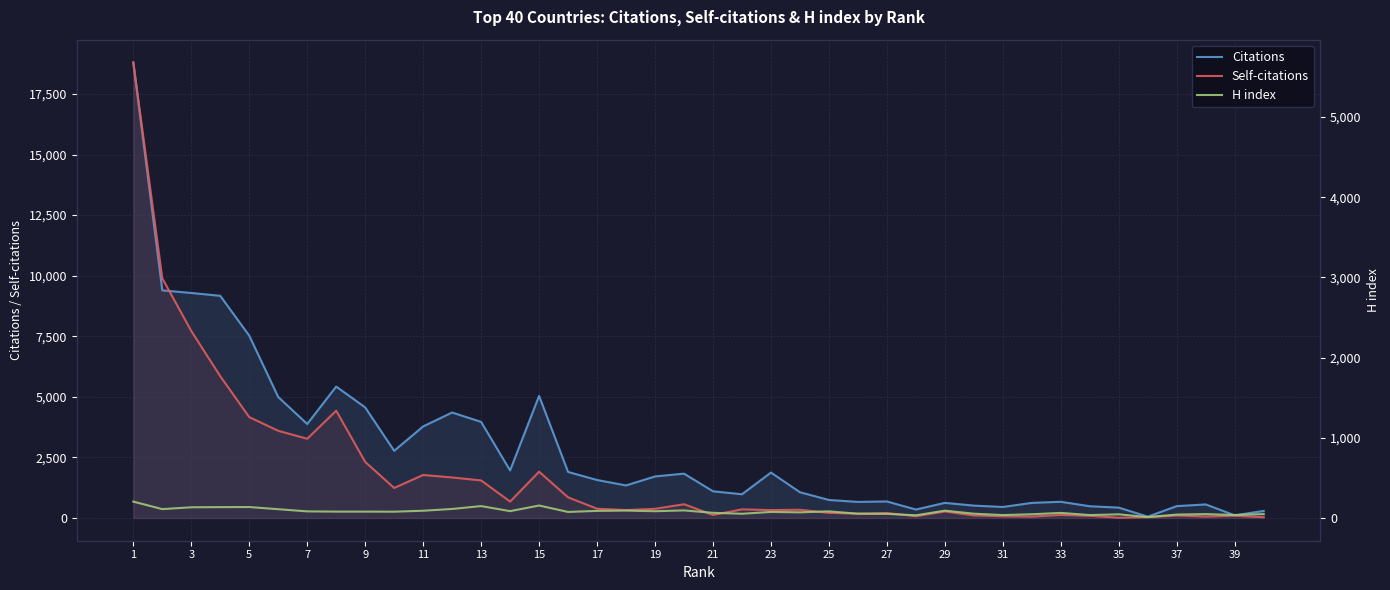

How many data points in H index are above 79?

18